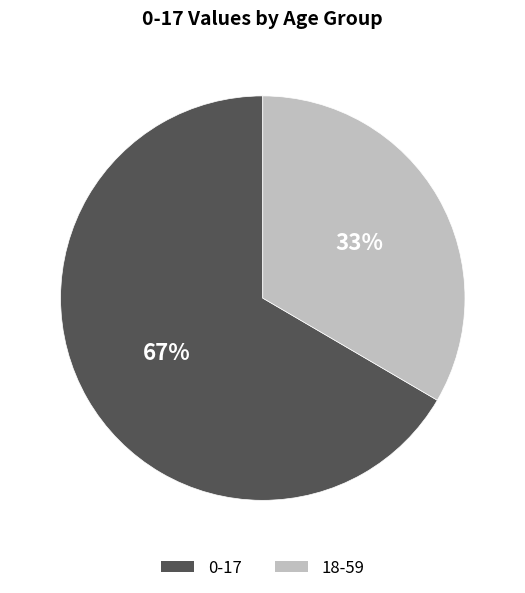

Does 18-59 account for over 50% of the chart?

No